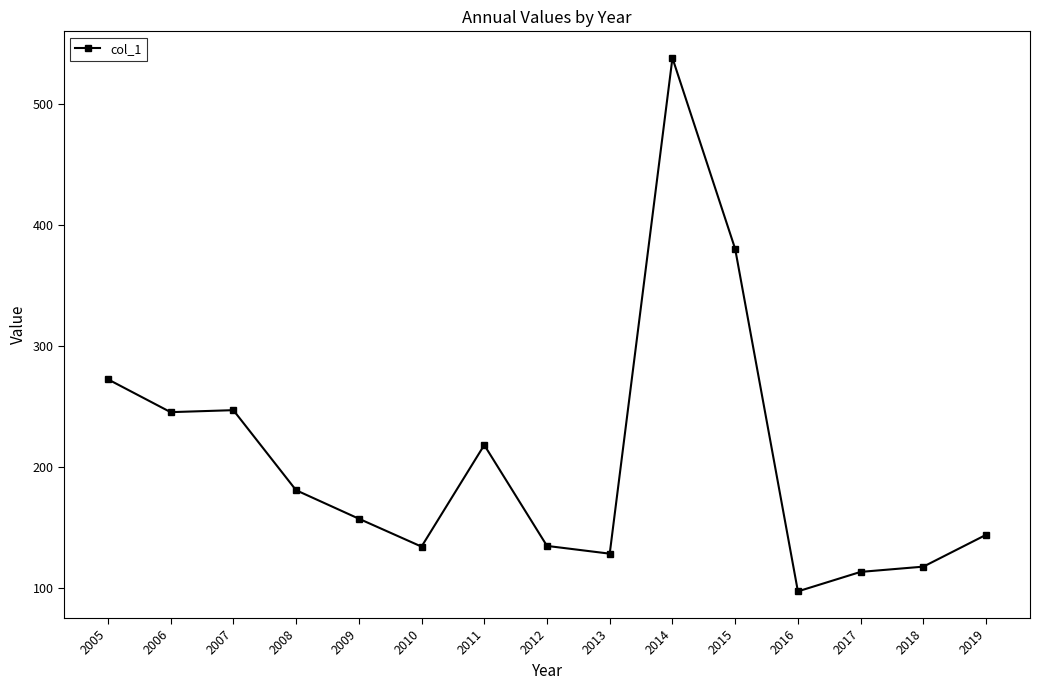

What is the sum of the values at 2019 and 2010?

278.7